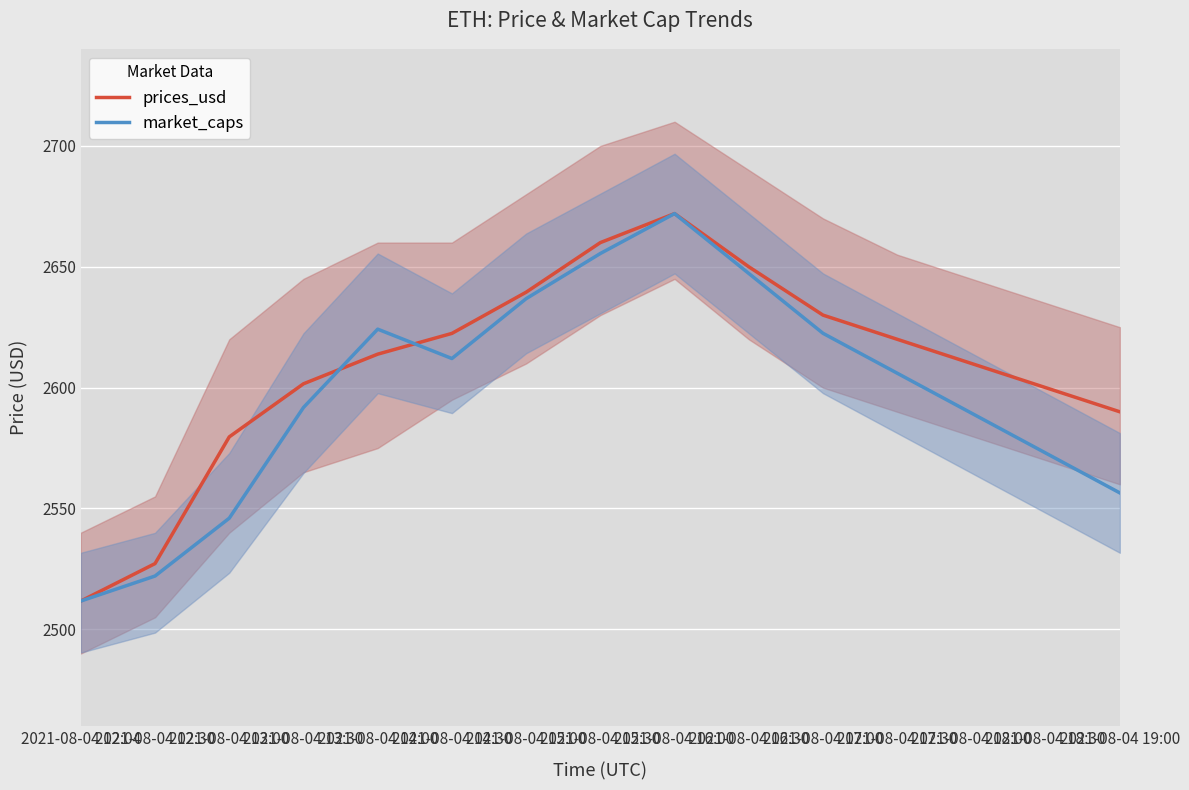

Reading left to right, extract all data points from this chart.

prices_usd: 2511.7	2527.2	2579.6	2601.6	2613.8	2622.4	2639.5	2660.0	2672.0	2650.0	2630.0	2620.0	2610.0	2600.0	2590.0
market_caps: 2511.7	2522.1	2546.0	2591.8	2624.2	2612.0	2636.8	2655.5	2672.0	2647.2	2622.5	2606.0	2589.5	2573.0	2556.4